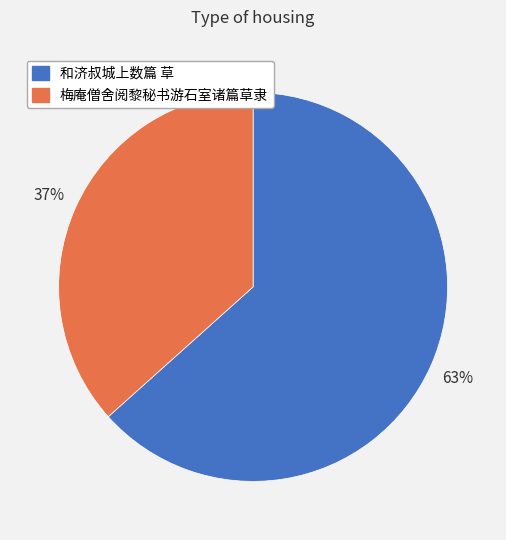

Approximately how many times larger is the value at 梅庵僧舍阅黎秘书游石室诸篇草隶 compared to 和济叔城上数篇 草?

0.6